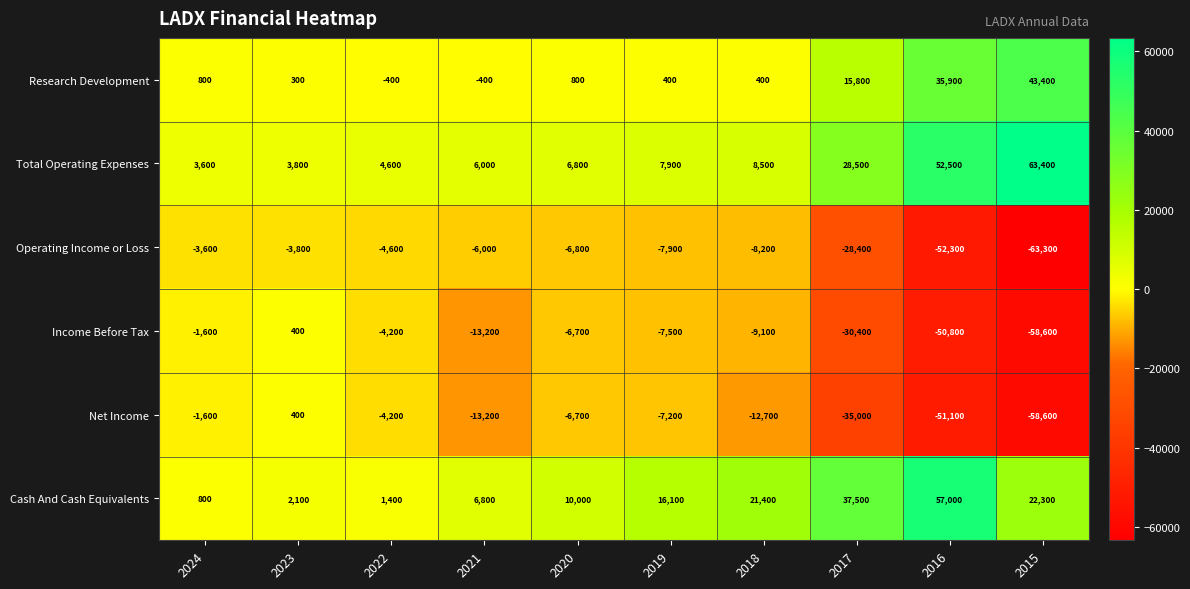

What is the difference between the highest and lowest values at 2019?

24000